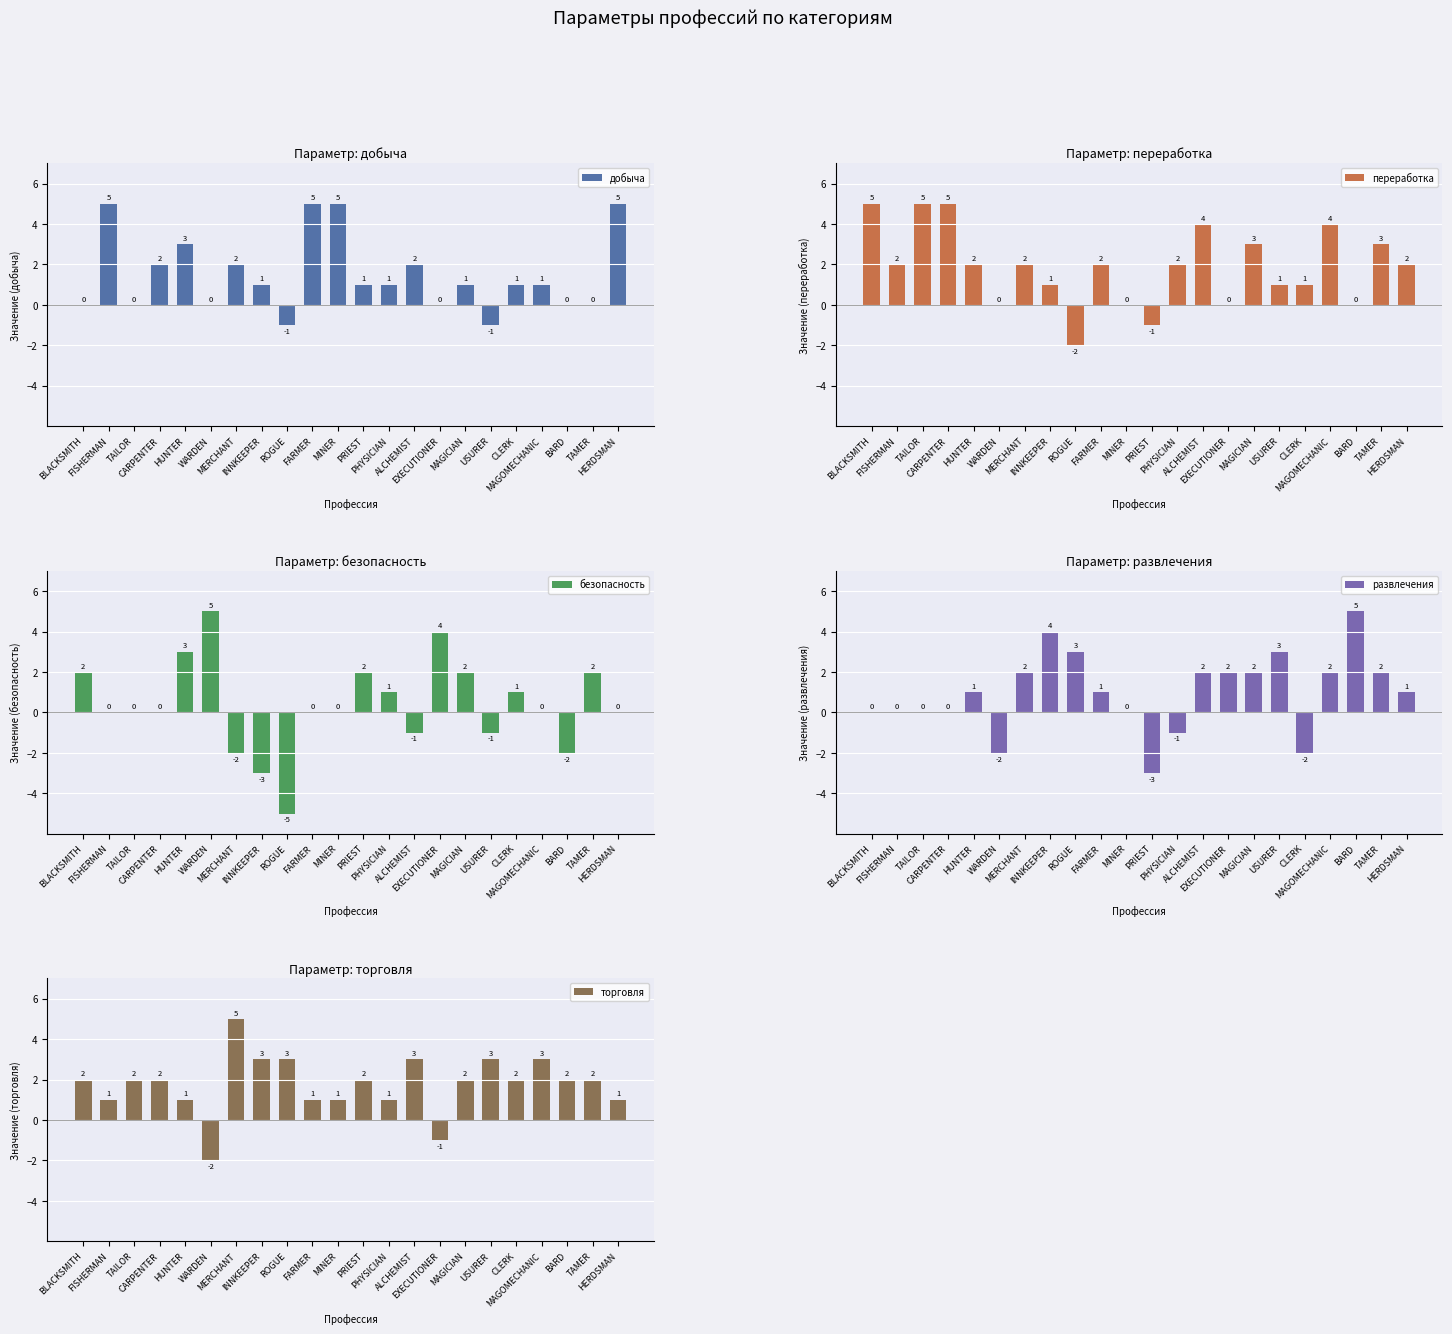

What is the total value across all series at USURER?

5